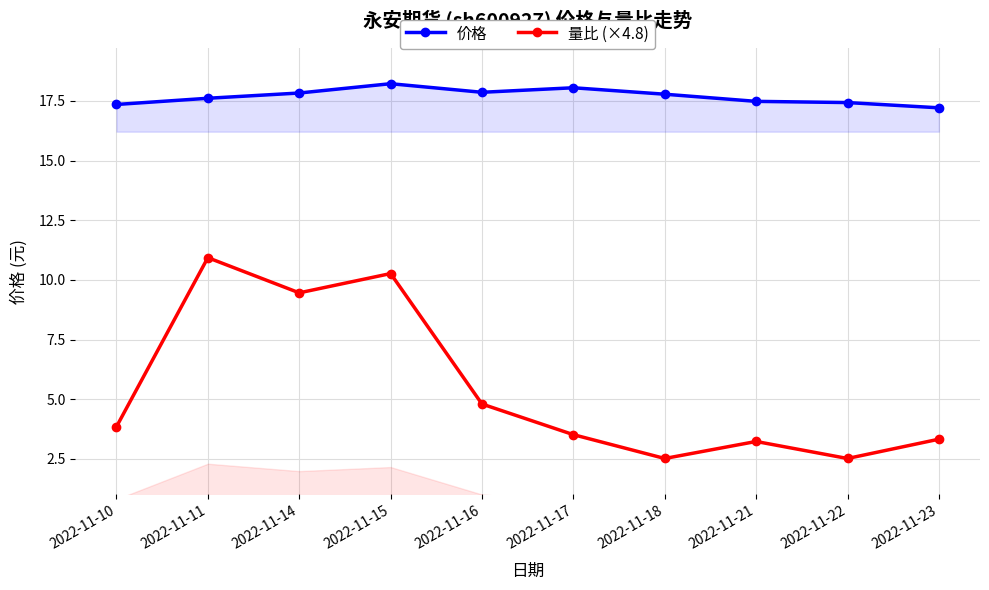

What is the greatest value displayed?

18.2